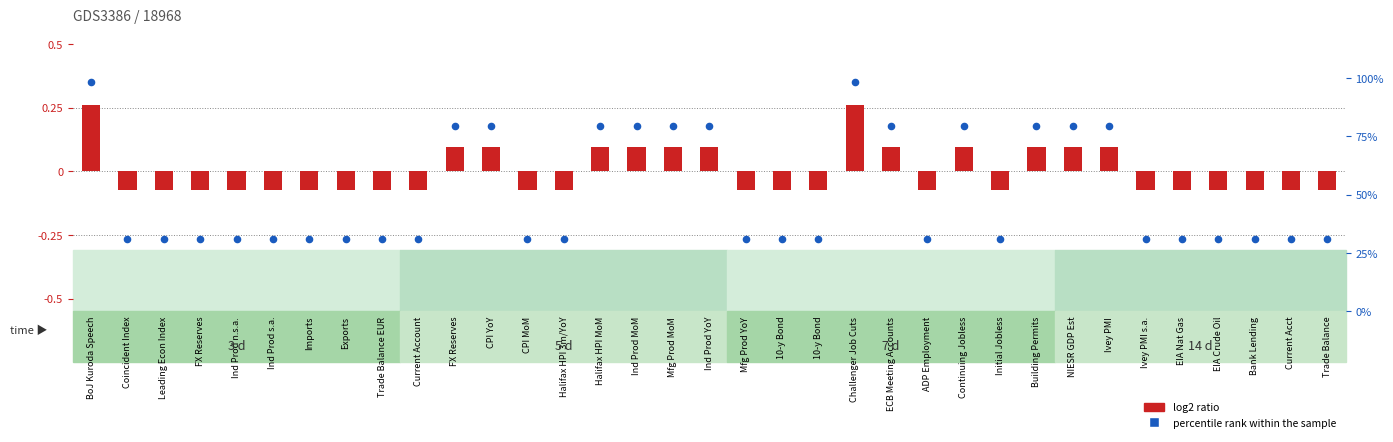

Which series has the largest total across all categories?

percentile rank within the sample